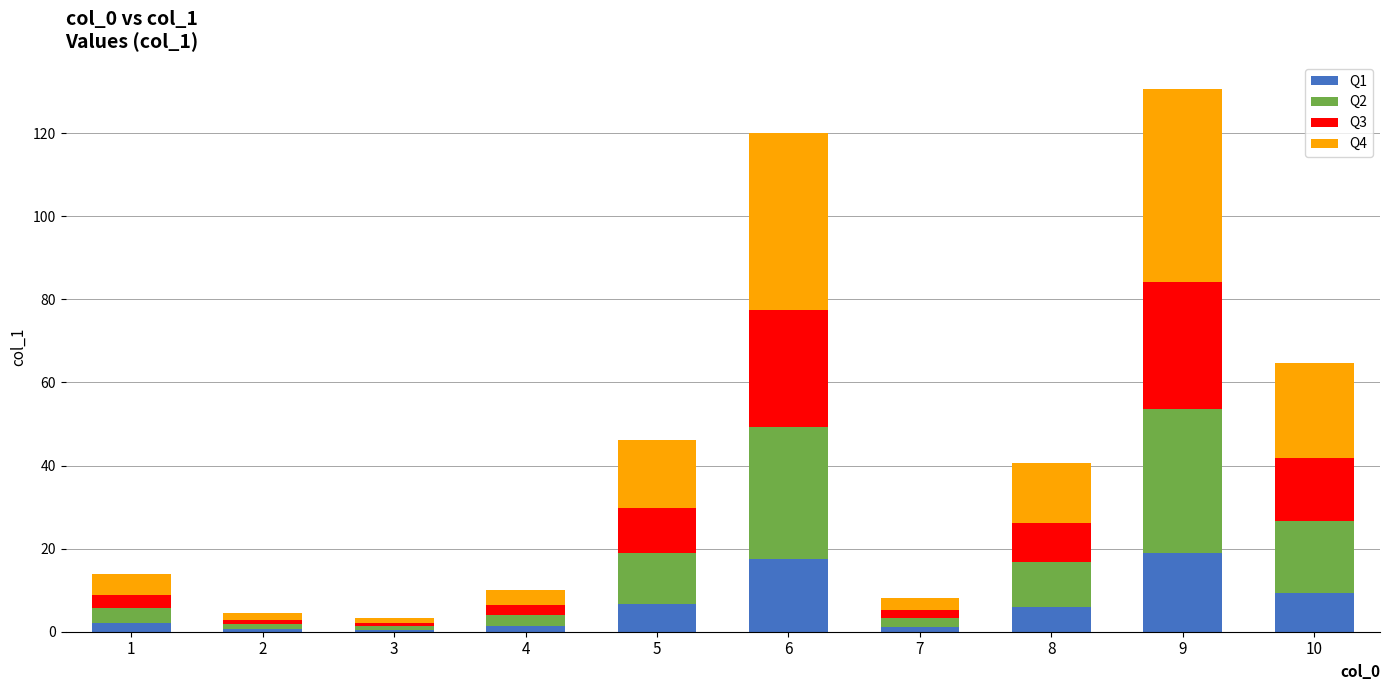

True or false: Q1 has a value of 5.9 at 8.

True